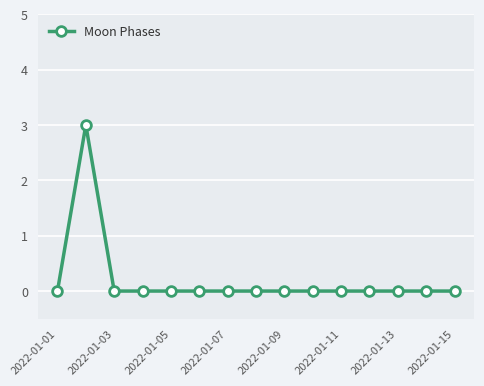

True or false: there are more than 0 points higher than both neighbors.

True